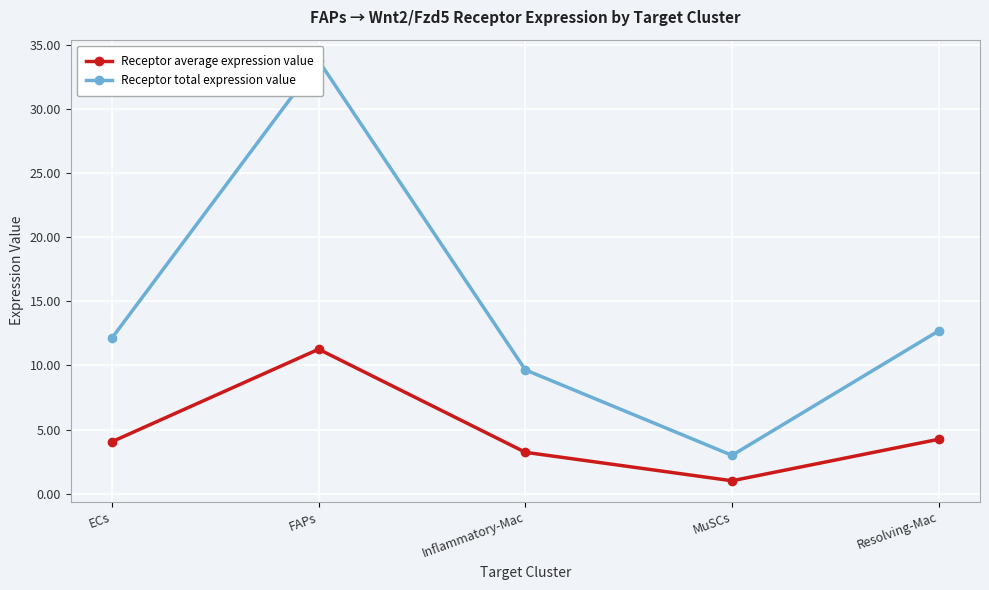

What is the value of the Receptor average expression value point at the 3rd from the left?

3.2